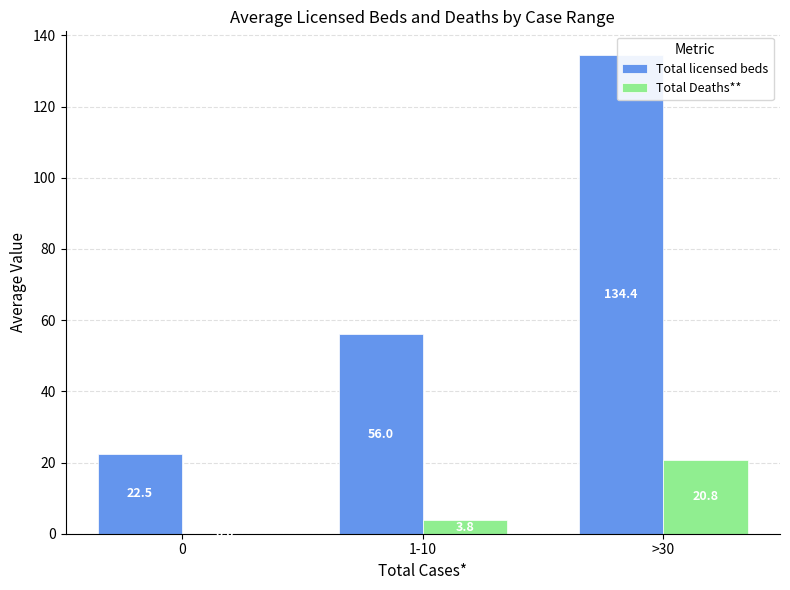

Reading left to right, transcribe all the data shown in this chart.

Total licensed beds: 22.5	56.0	134.4
Total Deaths**: 0.0	3.8	20.8